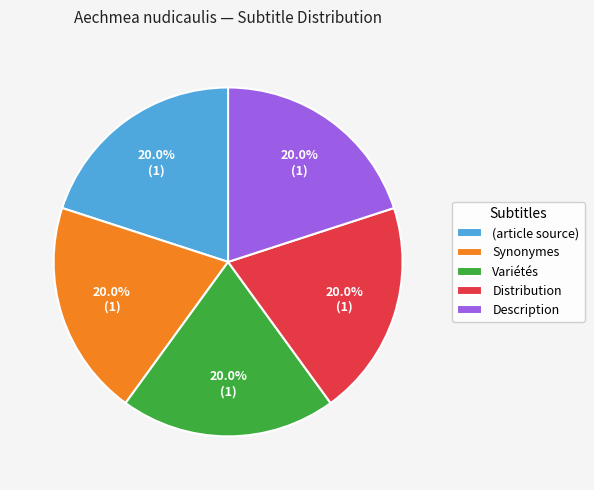

What percentage is NOT represented by Description?

80.0%